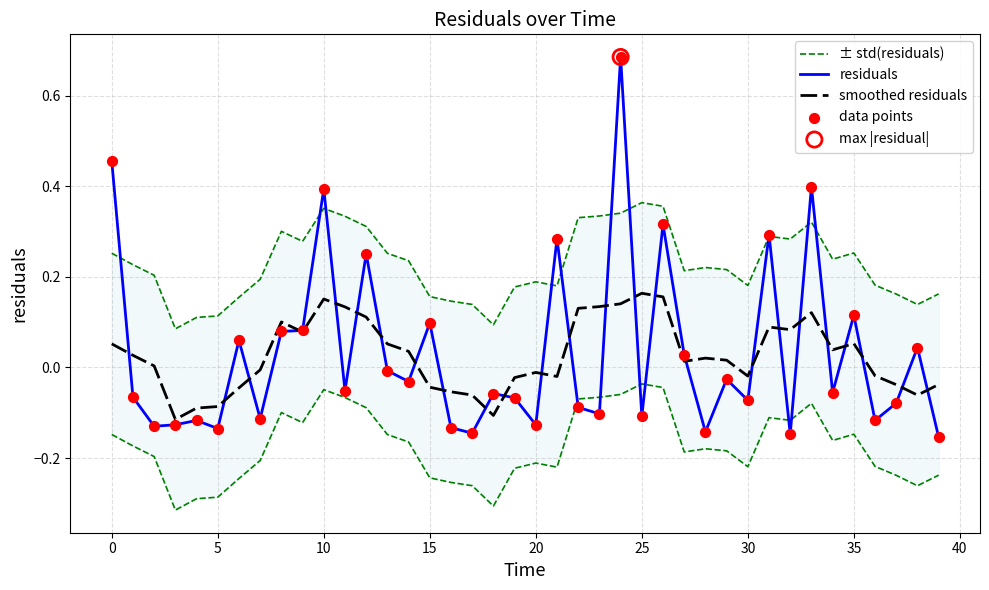

Which series has the largest total across all categories?

± std(residuals)